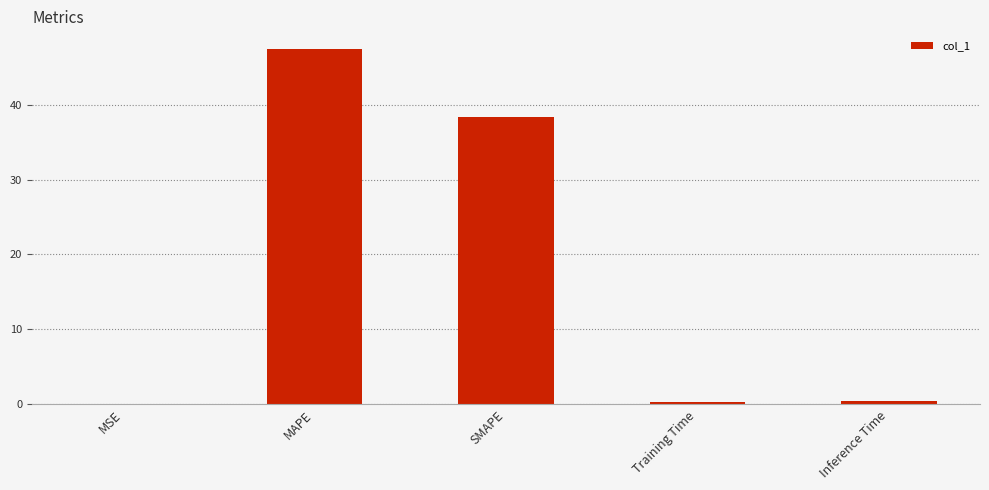

Between SMAPE and Training Time, which is larger?

SMAPE